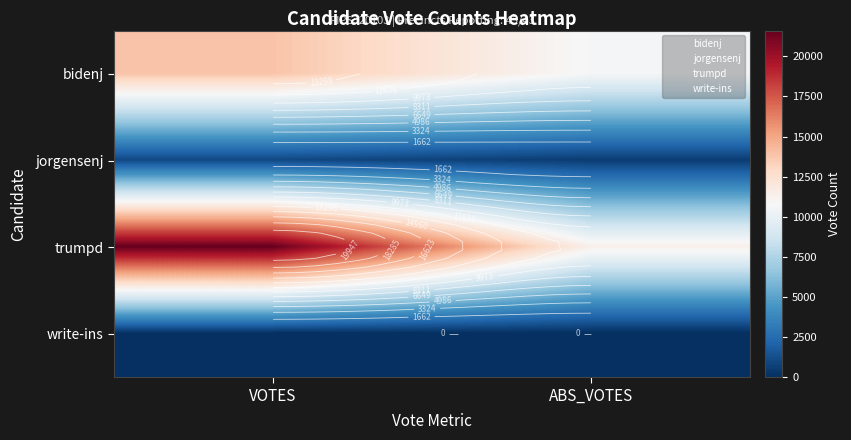

At which label does trumpd reach its minimum?

ABS_VOTES